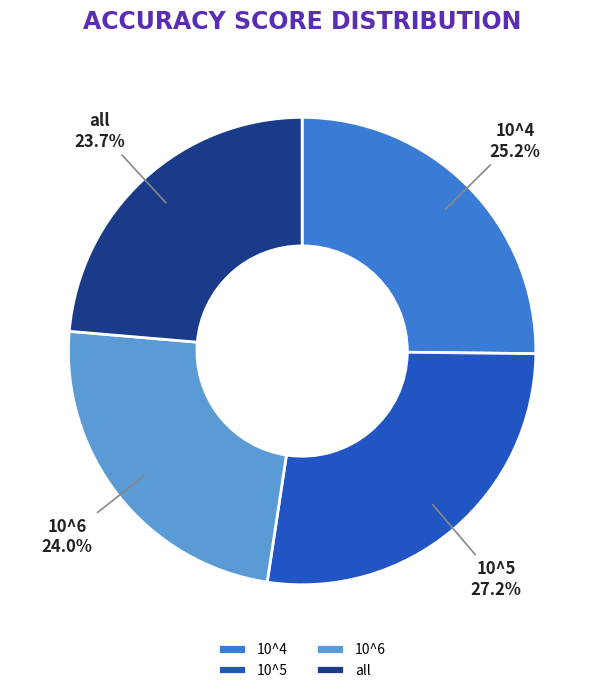

Count the number of slices in the pie.

4